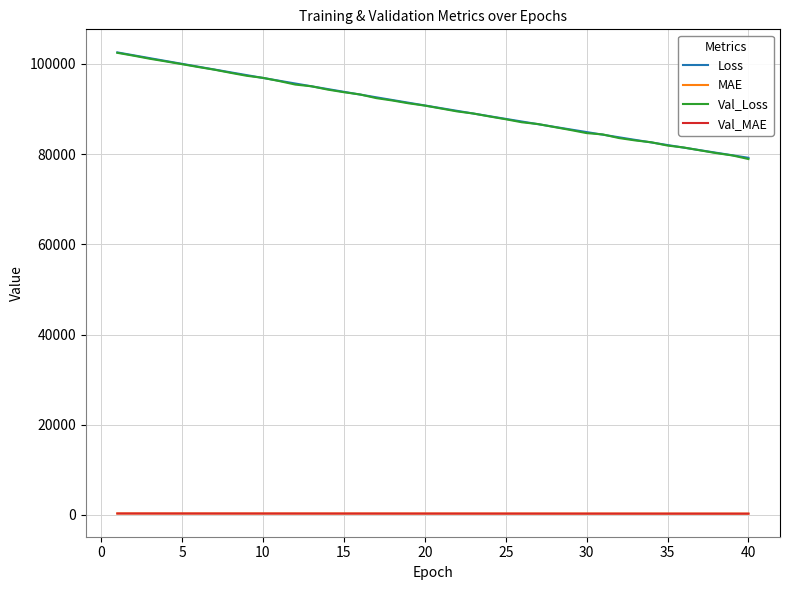

True or false: Loss and MAE cross at least once.

False